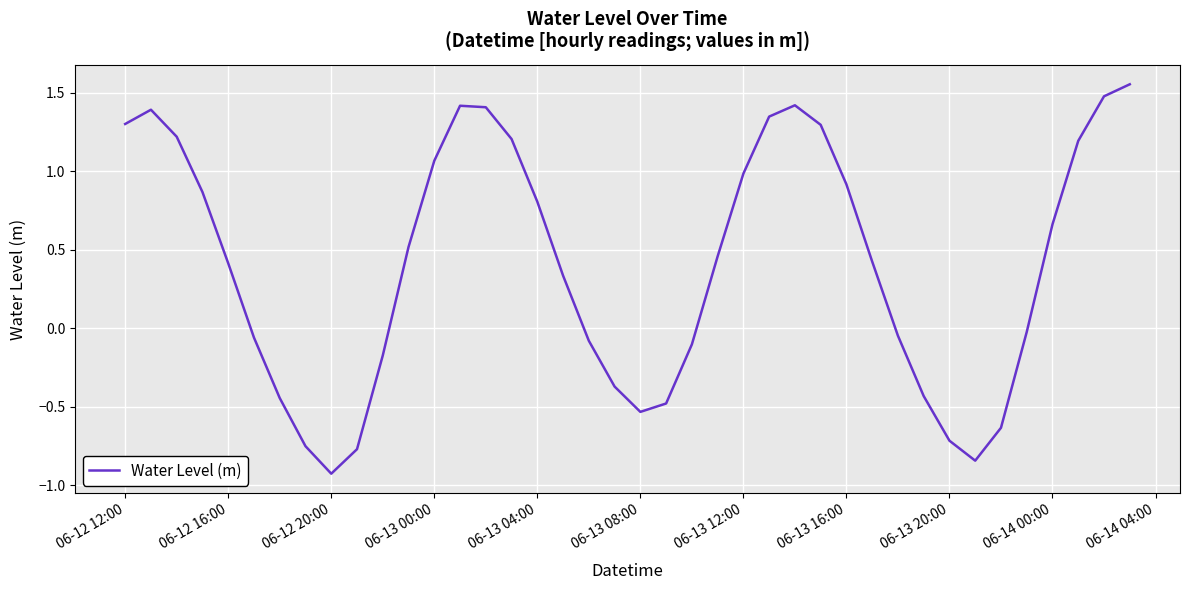

What is the difference between the maximum and minimum values?

2.5